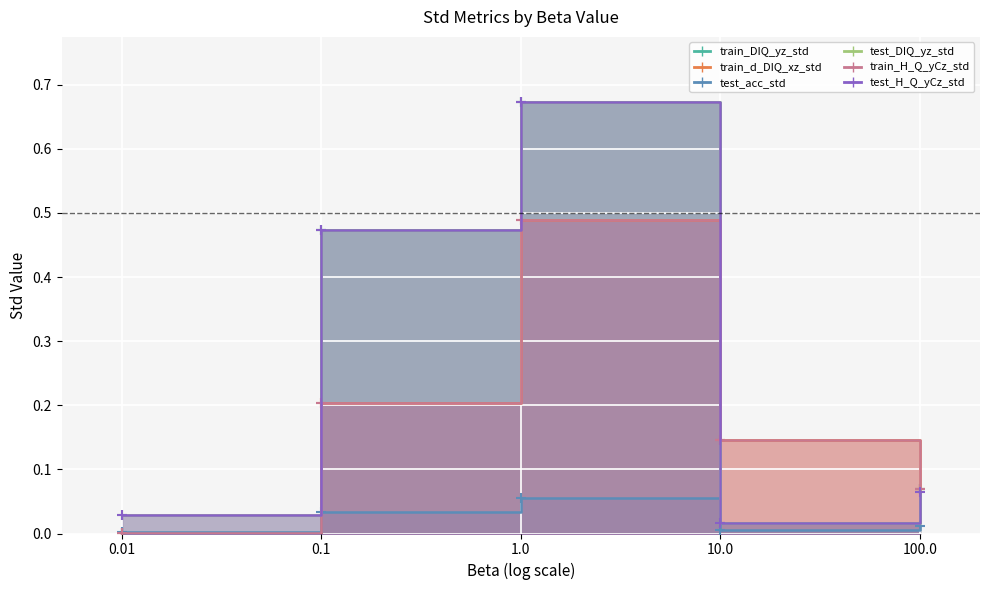

At which category does the chart reach its minimum across all series?

0.01